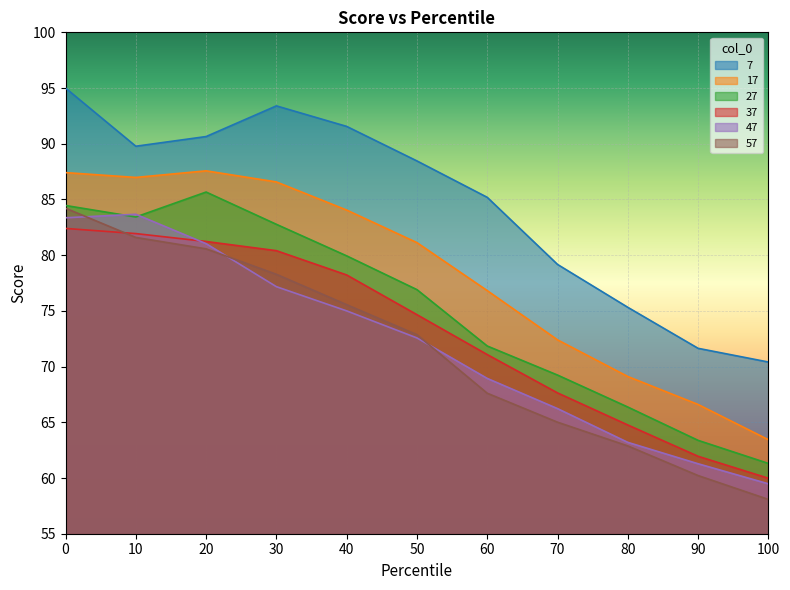

Where do 57 and 47 first cross each other?

0 and 10